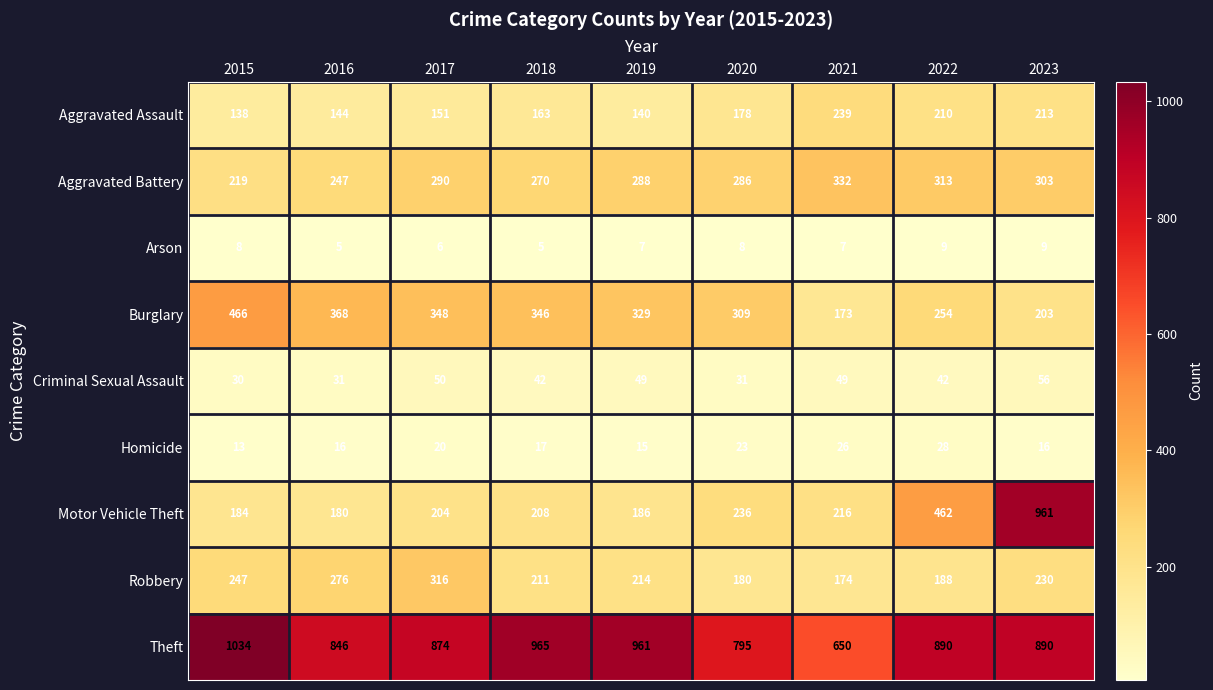

List the series in order of their peak value, lowest first.

Arson, Homicide, Criminal Sexual Assault, Aggravated Assault, Robbery, Aggravated Battery, Burglary, Motor Vehicle Theft, Theft